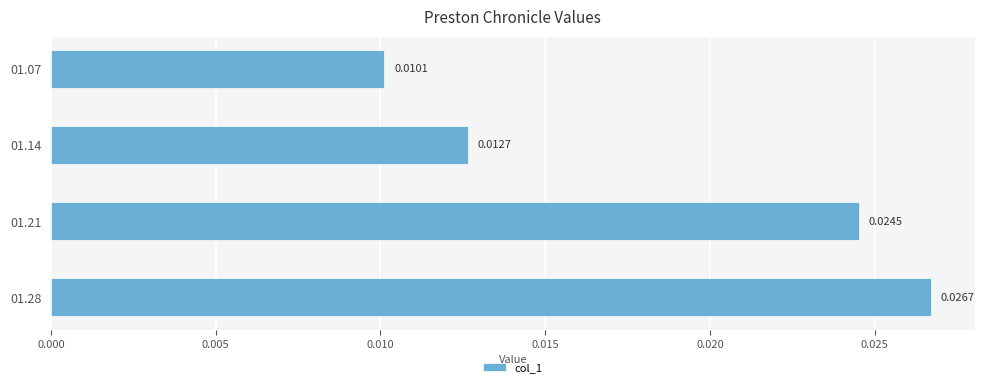

Which has a higher value, 01.14 or 01.28?

01.28